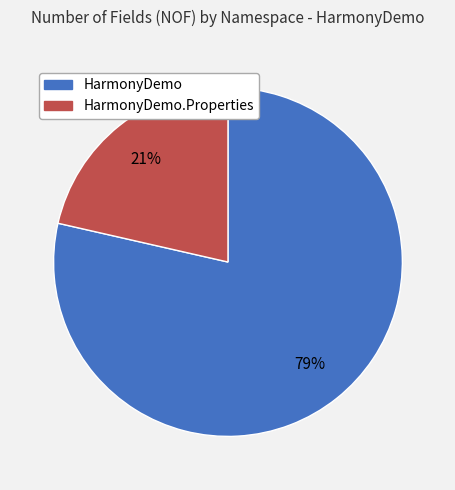

To the nearest percent, what is the average slice percentage?

50%